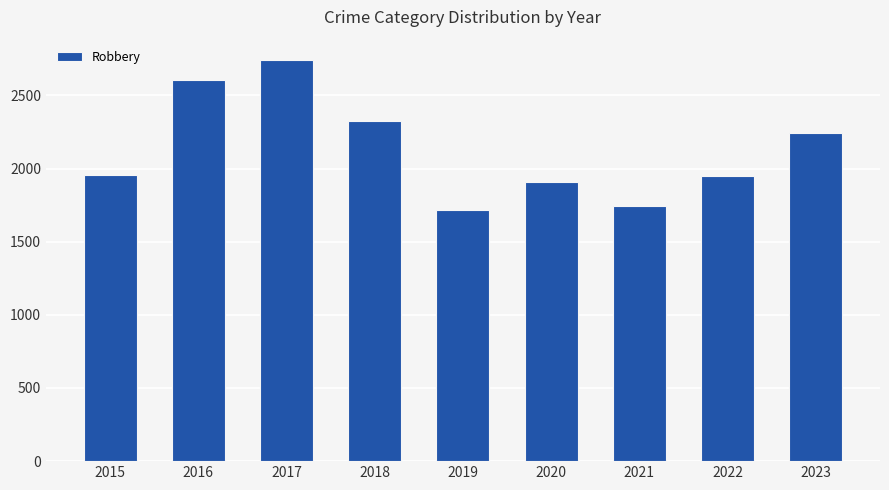

Are the bars grouped side by side (vs. stacked)?

No